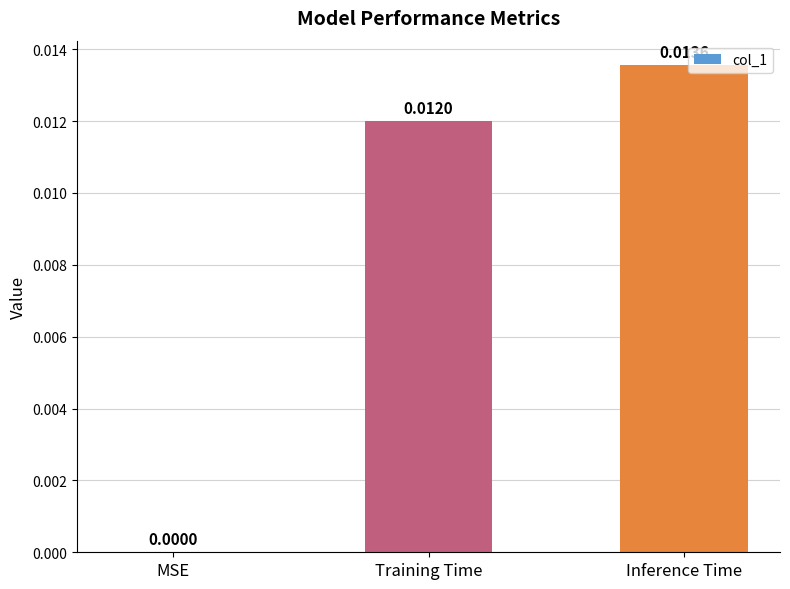

The chart shows a value of 0.0 at Inference Time. True or false?

True